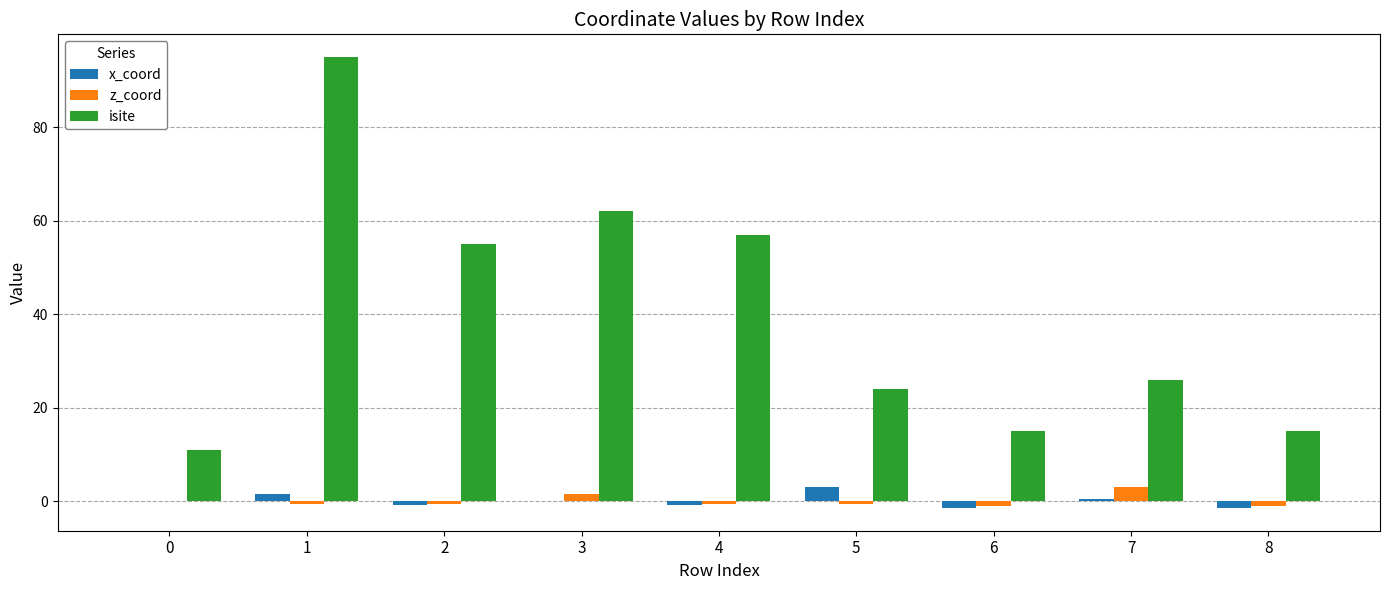

What is the sum of all isite values?

360.0